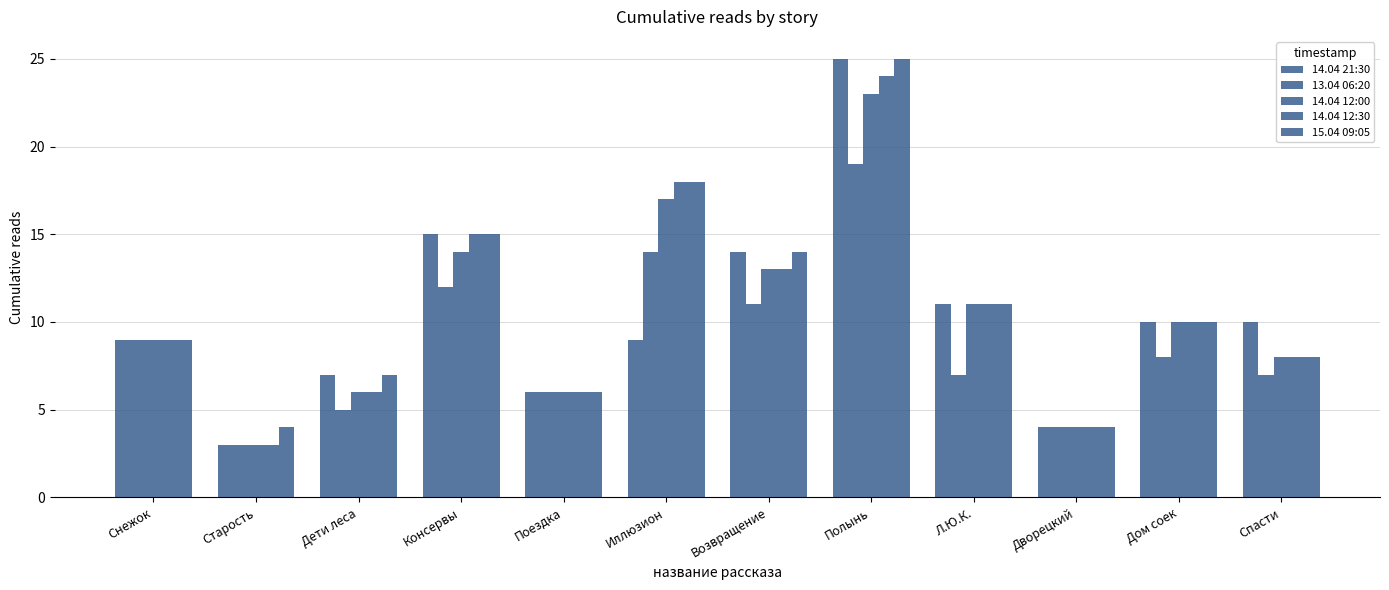

Where is 15.04 09:05 nearest to the value 14?

Возвращение